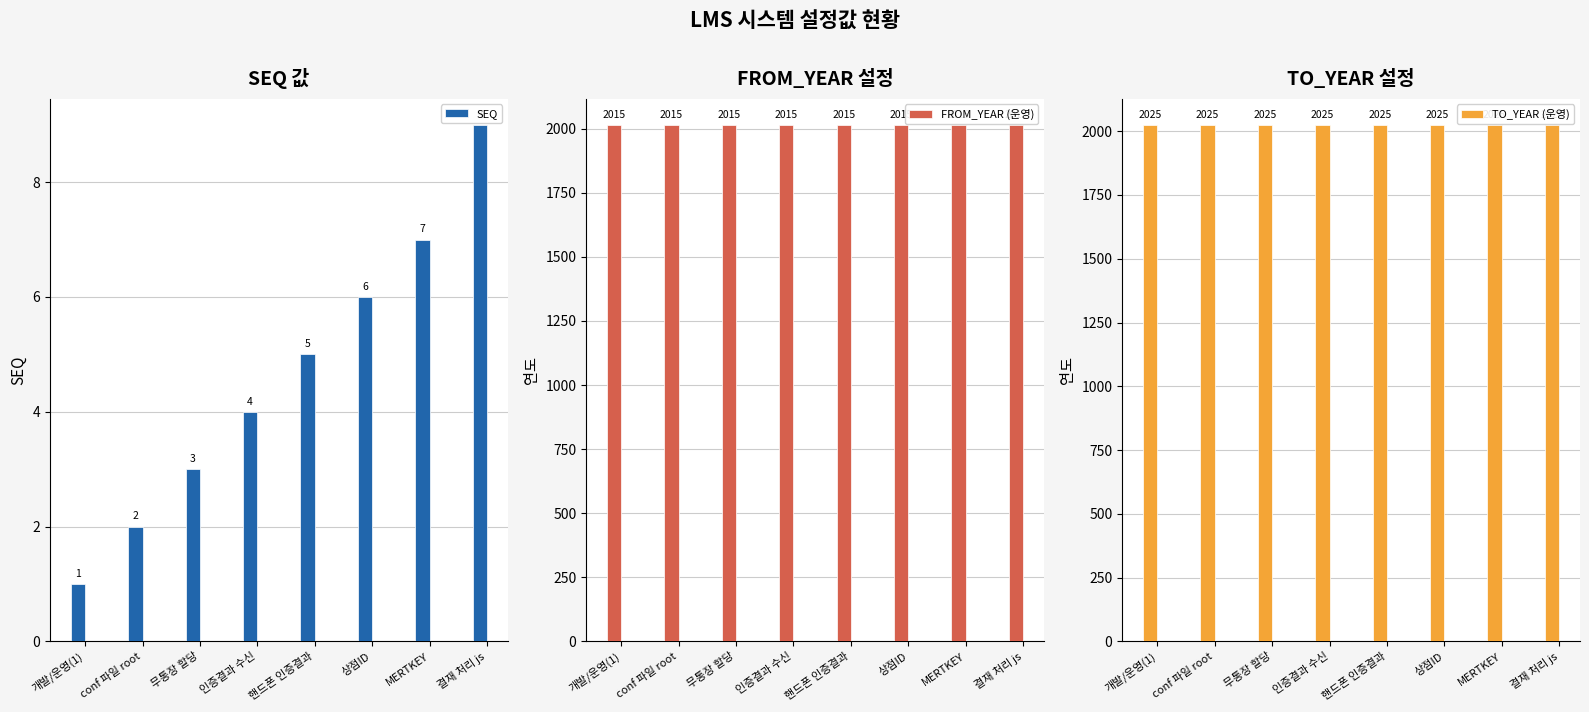

How many data points in SEQ are less than 5?

4